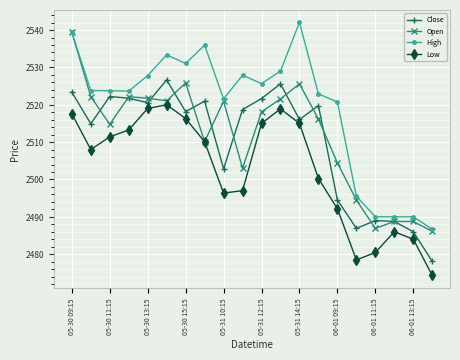

In Low, how many points are lower than both neighbors (excluding endpoints)?

3